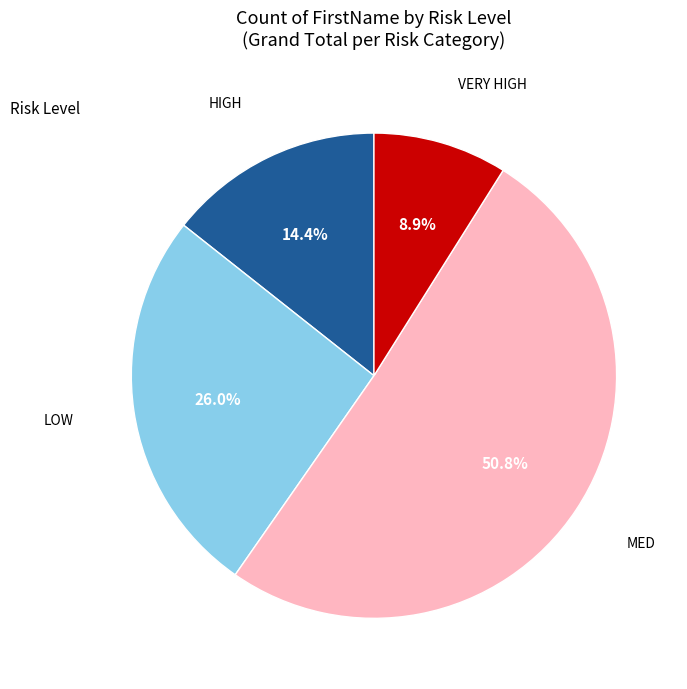

How many slices are in this pie chart?

4